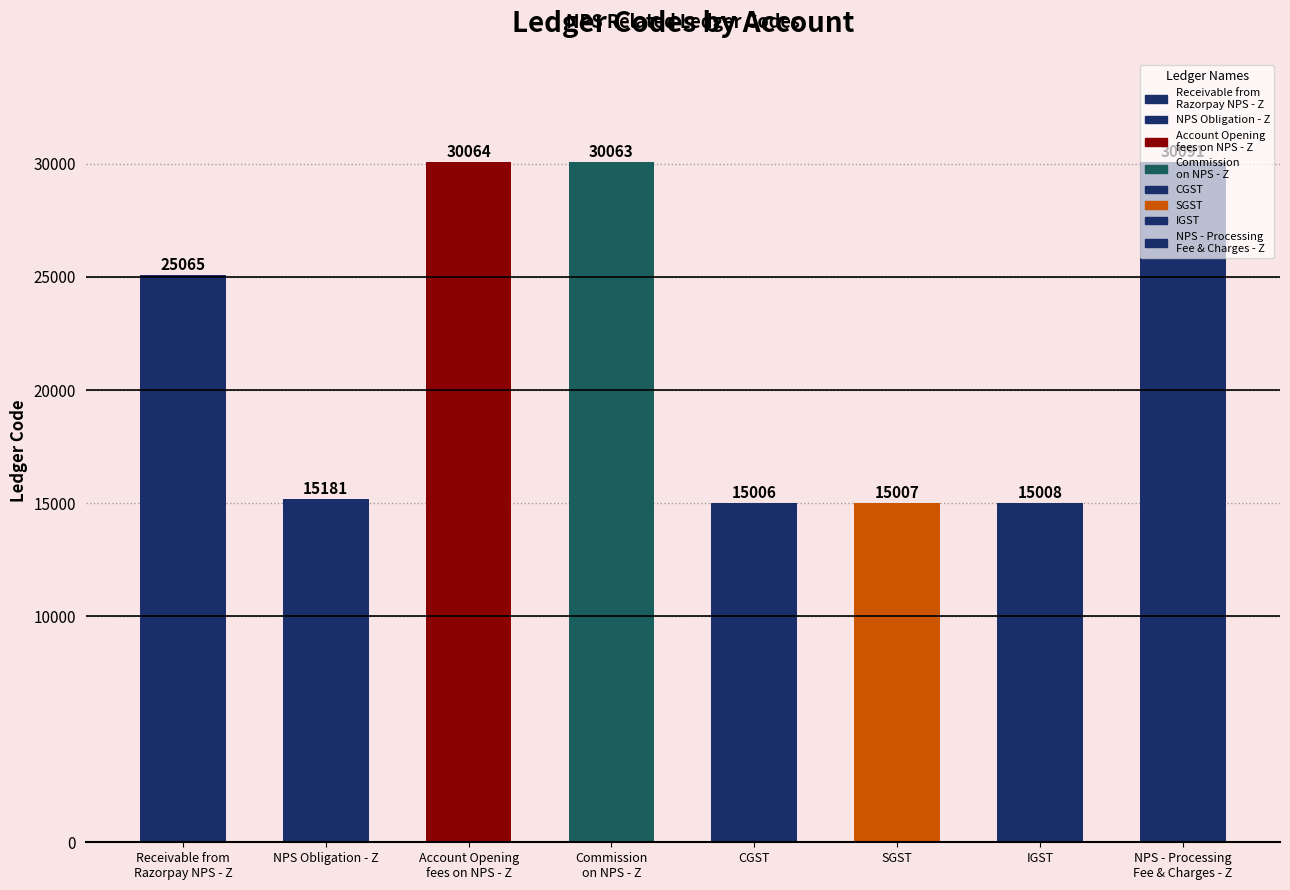

What is the label of the 8th bar from the left?

NPS - Processing
Fee & Charges - Z